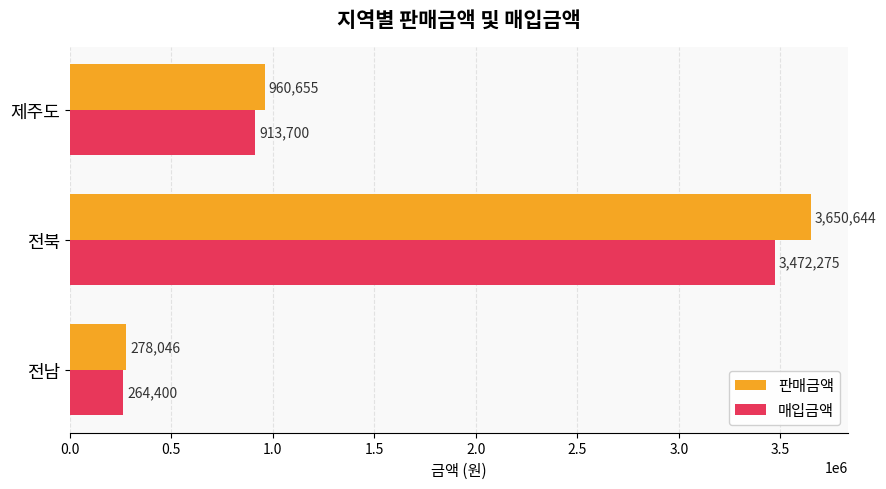

Which category has the highest value in the 판매금액 series?

전북